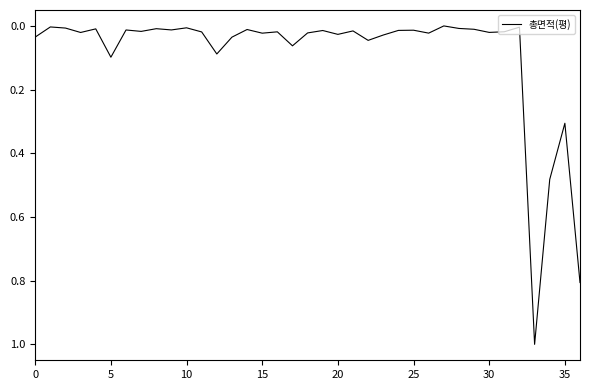

What is the difference between the maximum and minimum values?

1.0